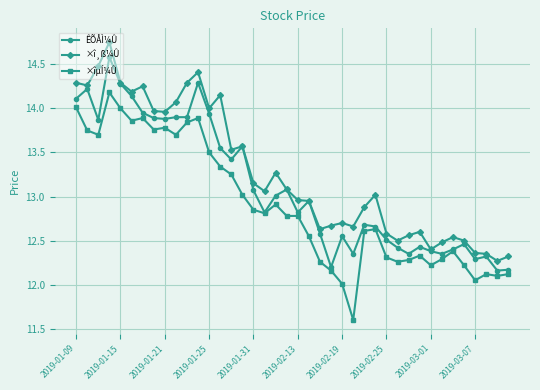

How many lines are shown in the chart?

3